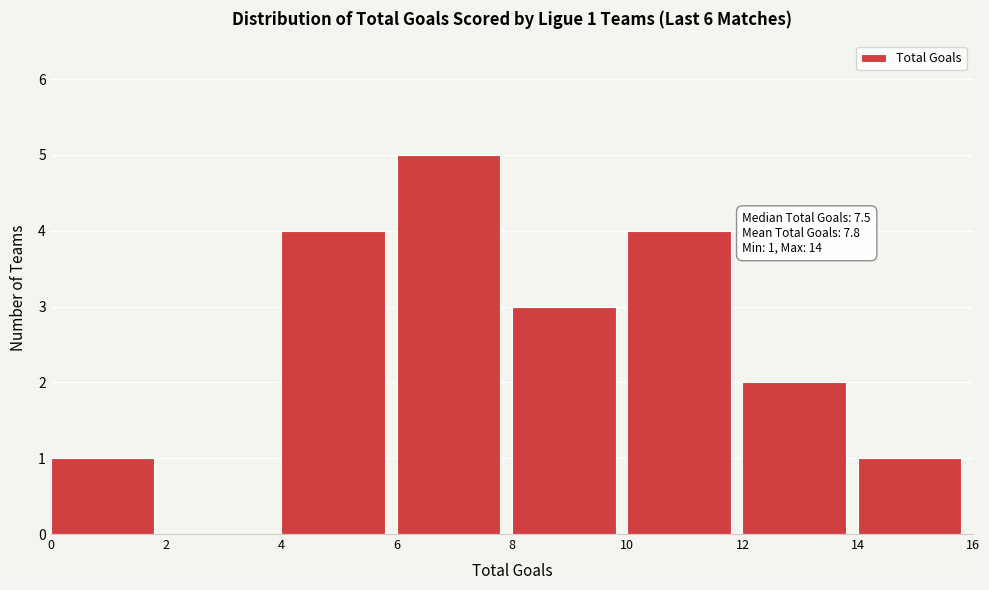

Which range on the x-axis has the tallest bar?

6 to 8